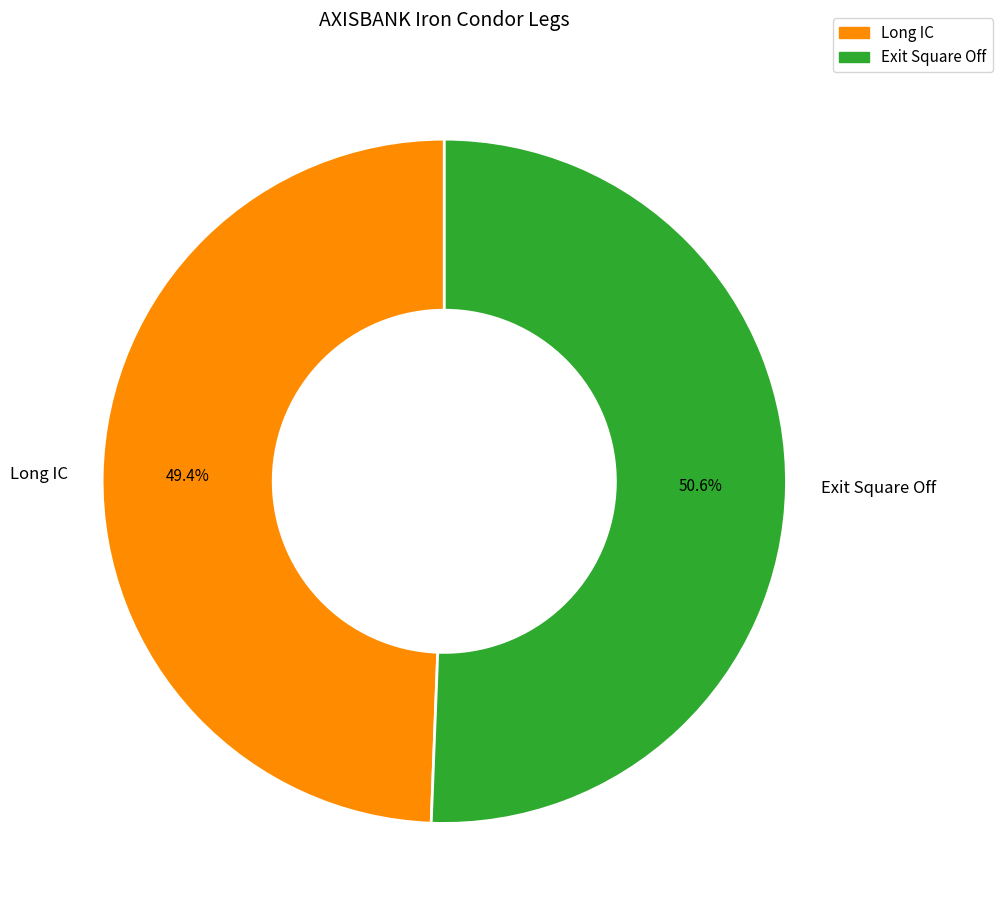

What percentage is NOT represented by Long IC?

50.6%